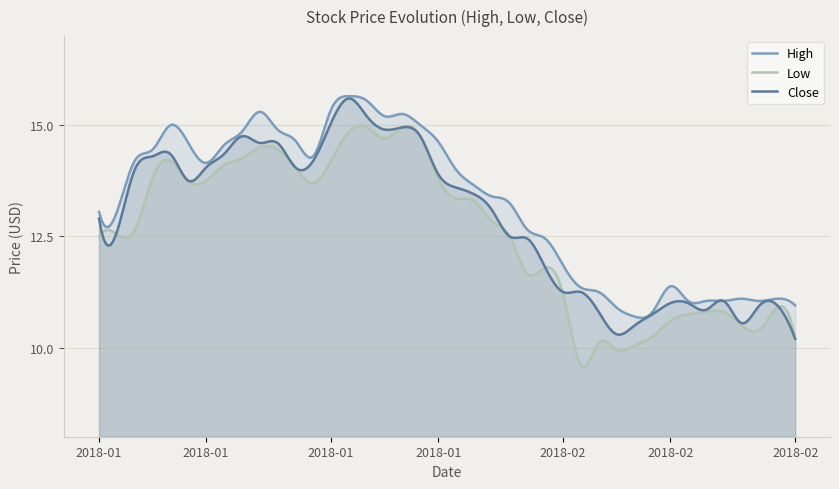

The value of High at 2018-01-04 is 14.2. True or false?

True